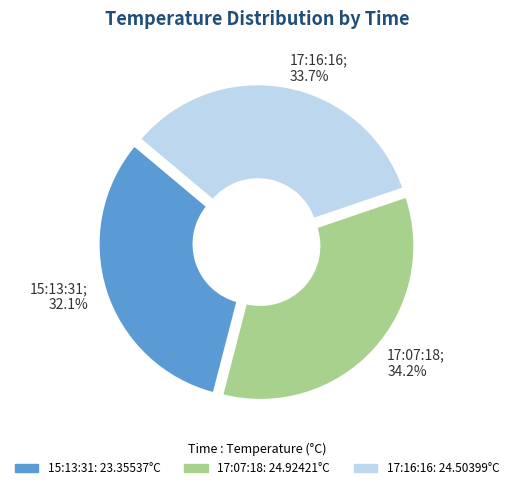

True or false: 17:07:18 accounts for 25% of the total.

False